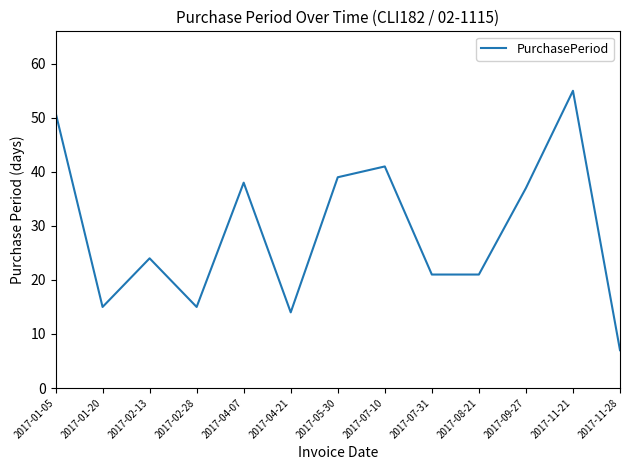

True or false: the data shows 34 at 2017-07-31.

False